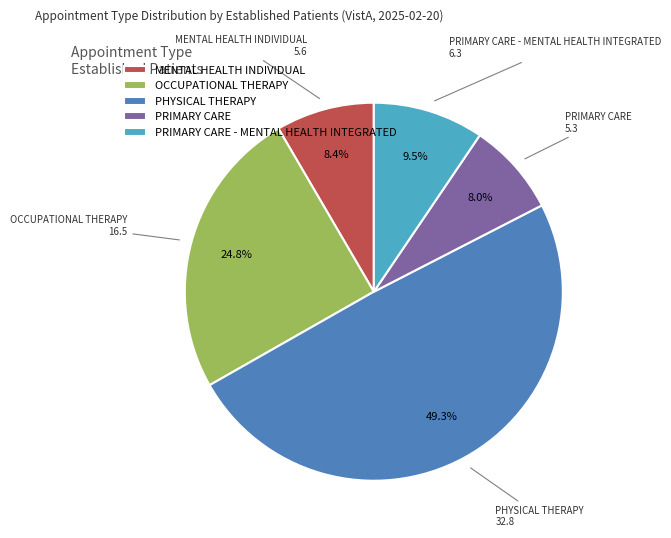

Between OCCUPATIONAL THERAPY and PHYSICAL THERAPY, which is larger?

PHYSICAL THERAPY